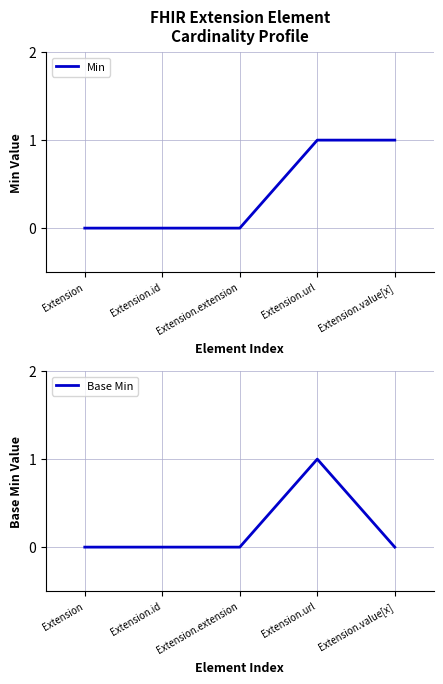

Reading left to right, what are all the values shown in this chart?

Min: Extension=0	Extension.id=0	Extension.extension=0	Extension.url=1	Extension.value[x]=1
Base Min: Extension=0	Extension.id=0	Extension.extension=0	Extension.url=1	Extension.value[x]=0